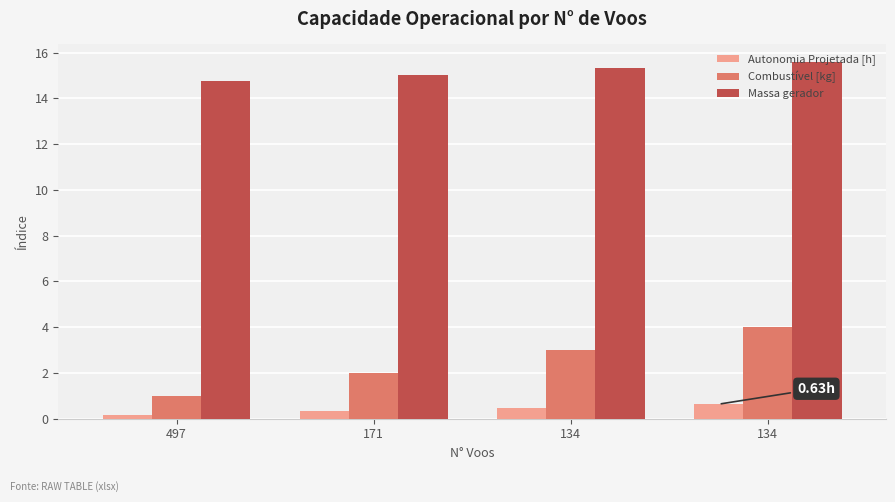

The value of Autonomia Projetada [h] at 134 is 0.3. True or false?

False